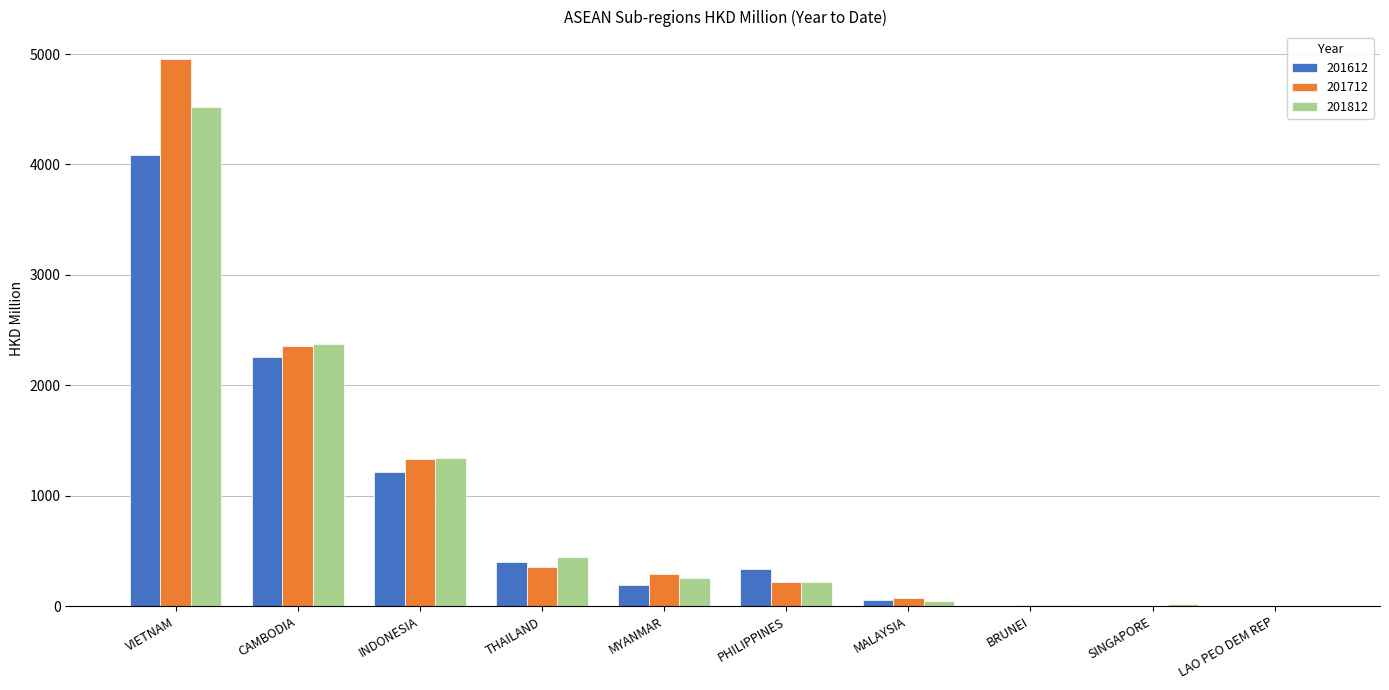

Between VIETNAM and INDONESIA, which series saw the biggest shift?

201712